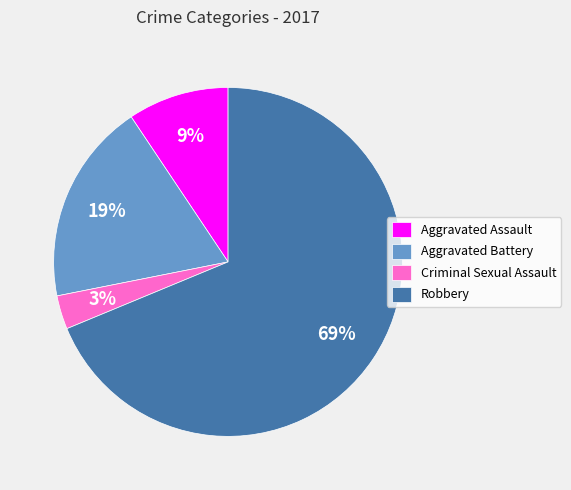

Does Aggravated Assault represent more than half of the total?

No